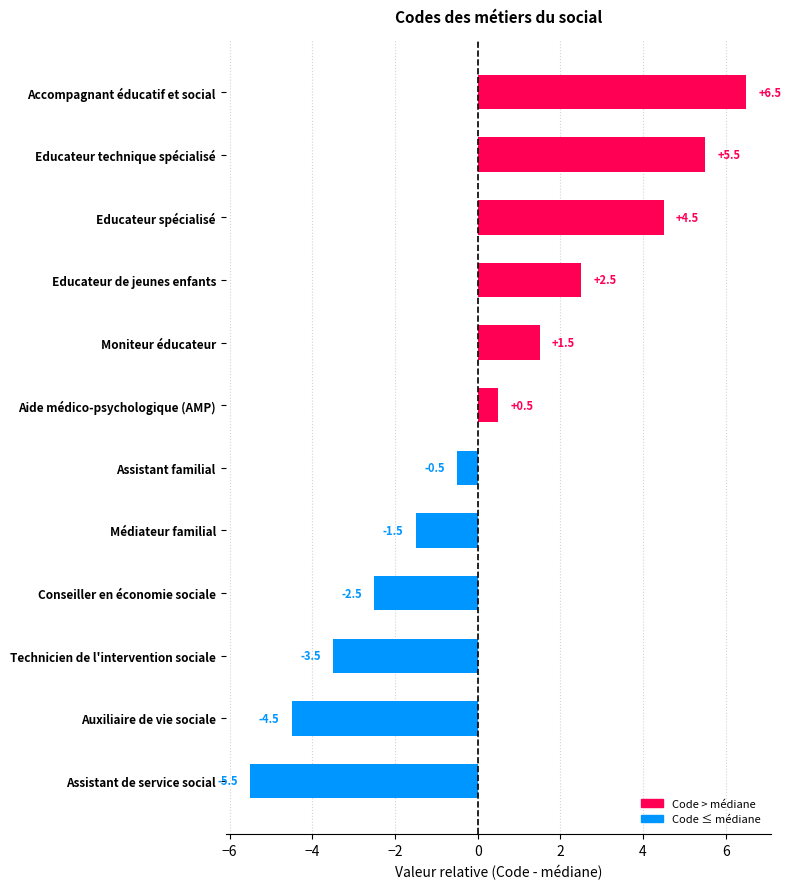

Count the number of values greater than 0.

6